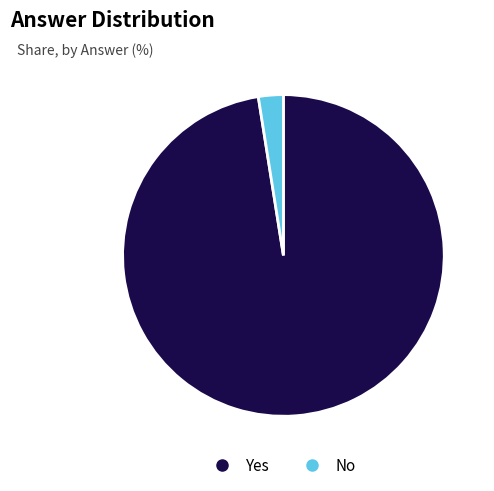

Which slice is the smallest?

No